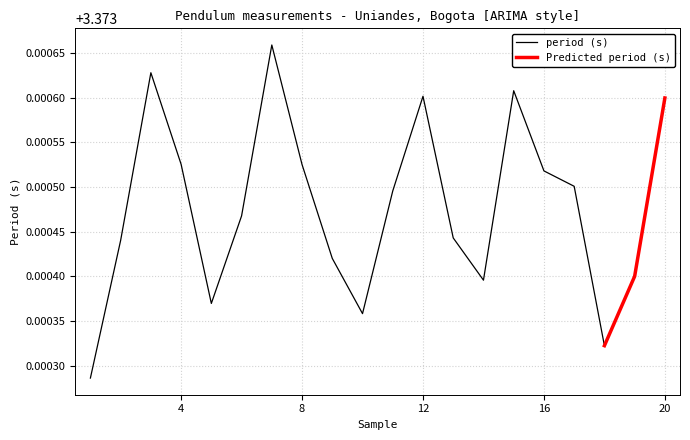

Where is the first local maximum?

3